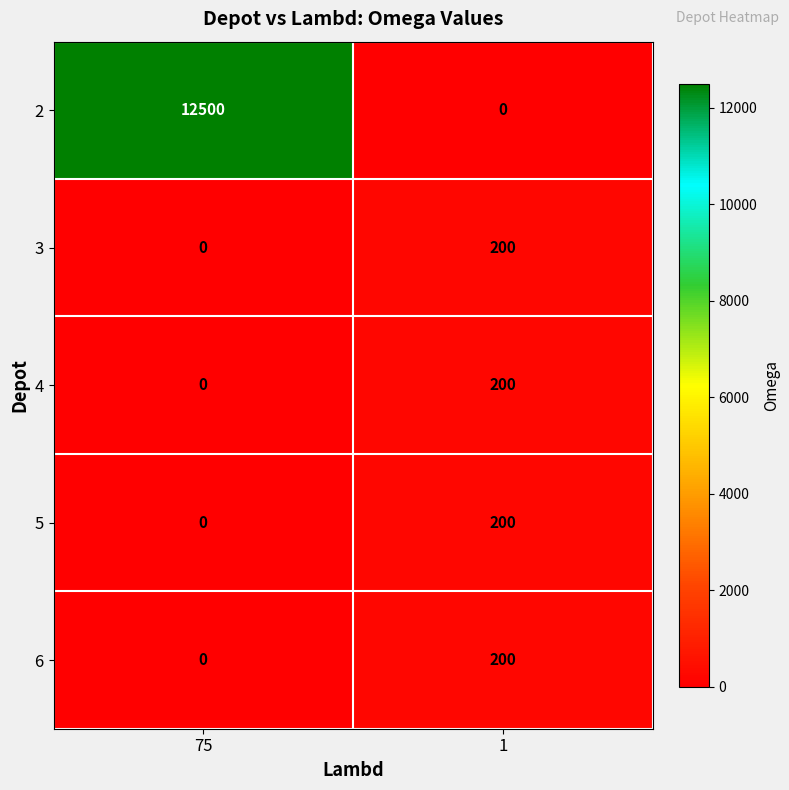

What is the highest value of the 2 series?

12500